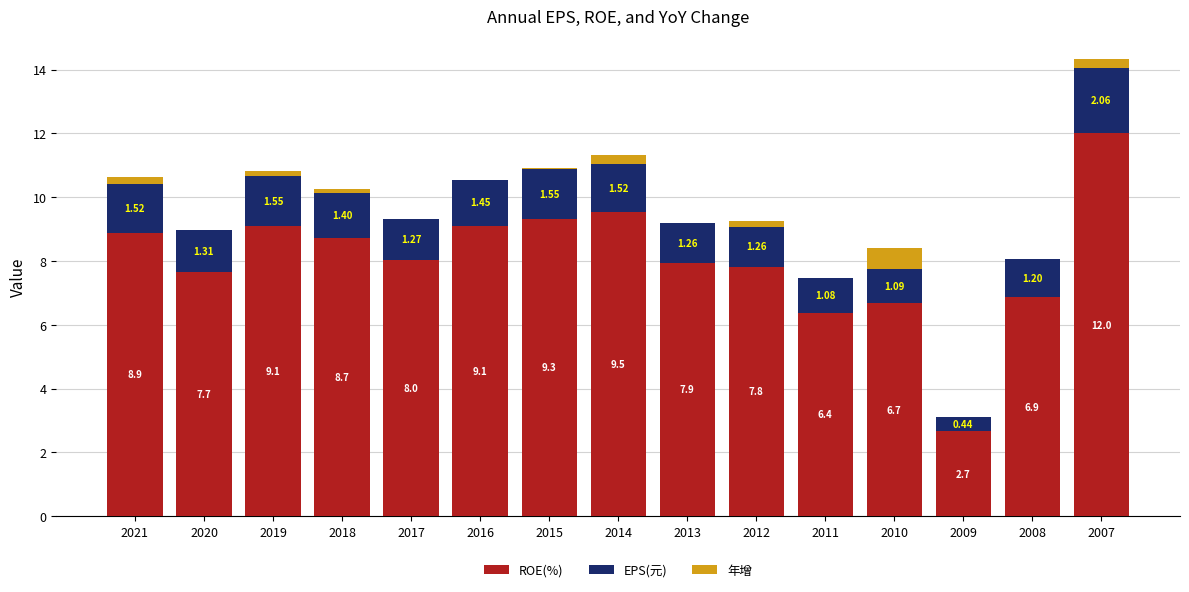

What is the total value across all series at 2014?

11.3